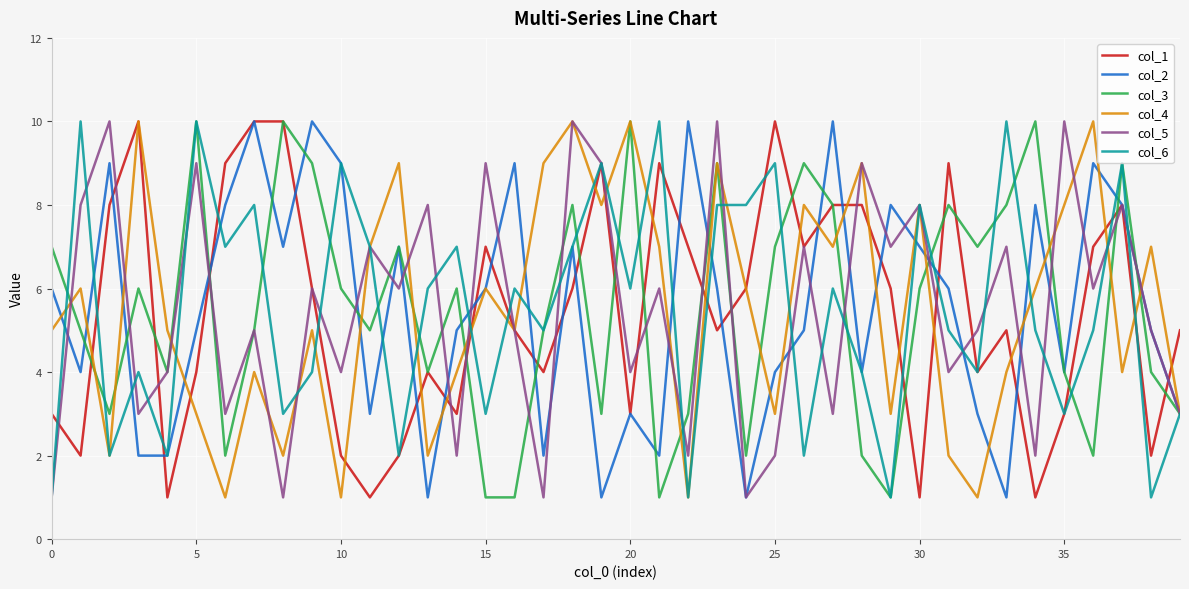

Count the col_4 values in the range 3 to 8.

24